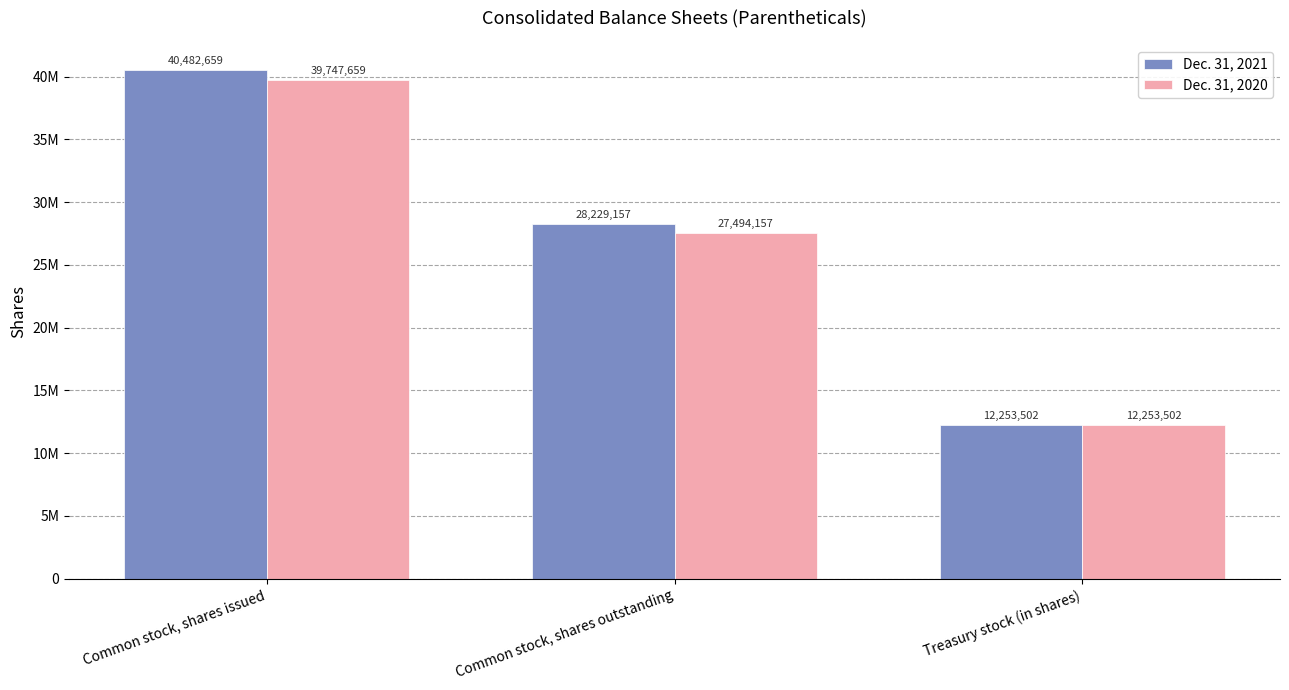

Where is Dec. 31, 2021 nearest to the value 26368080?

Common stock, shares outstanding